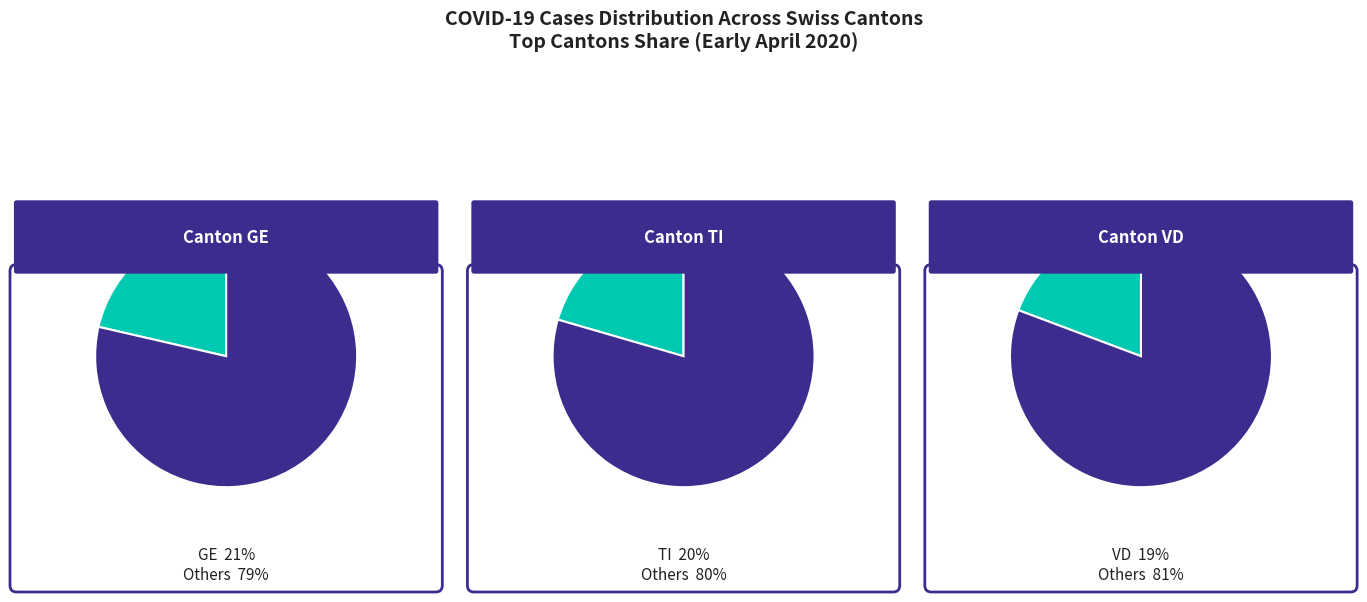

To the nearest percent, what is the difference between the 0 and 1 slice percentages?

1%